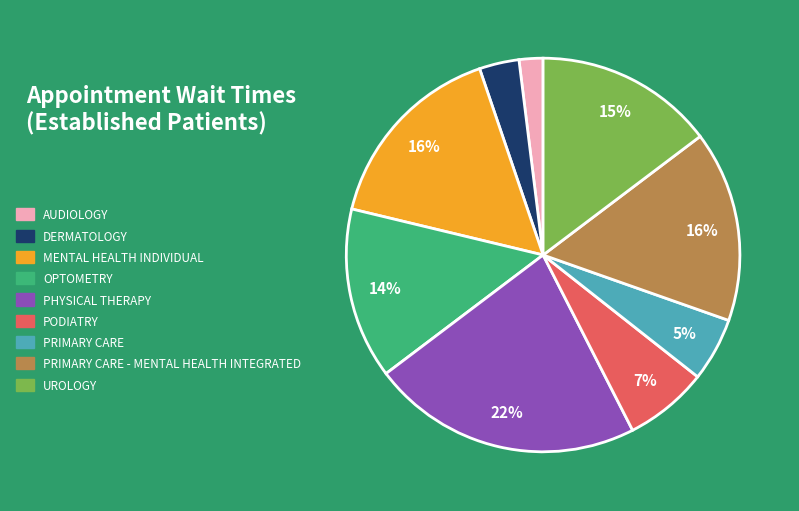

Combined, do PRIMARY CARE - MENTAL HEALTH INTEGRATED and UROLOGY account for over 50%?

No